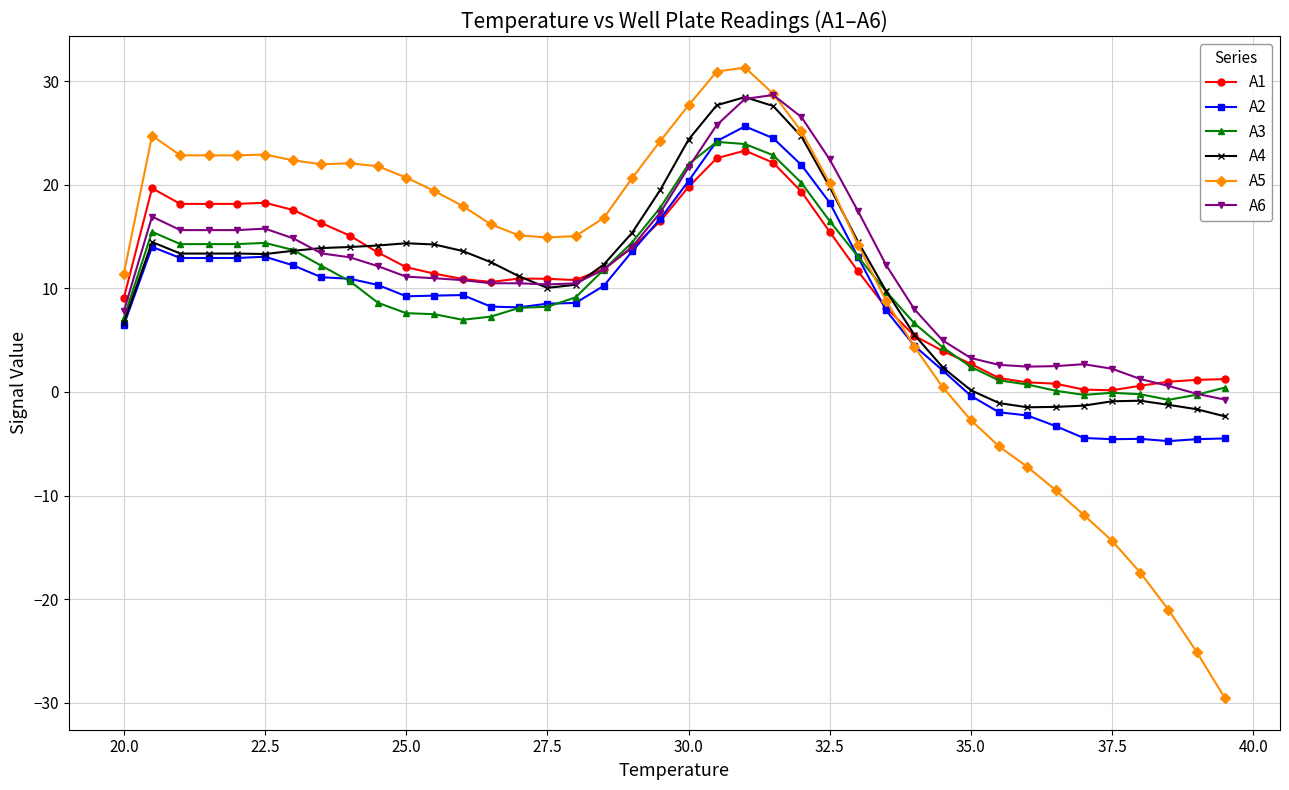

Which series has the widest spread of values?

A5